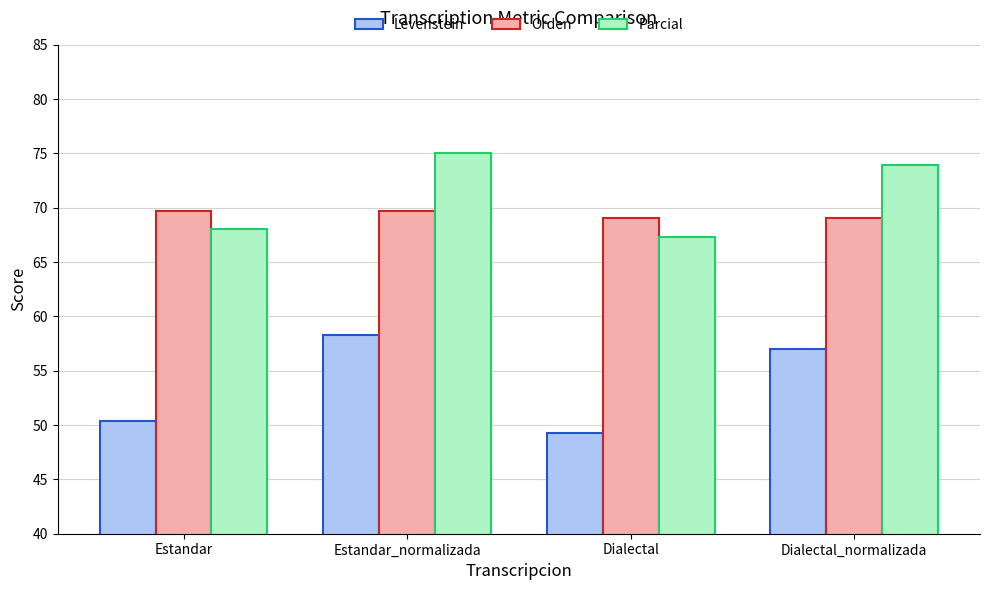

Which series has the largest range (max minus min)?

Levenstein